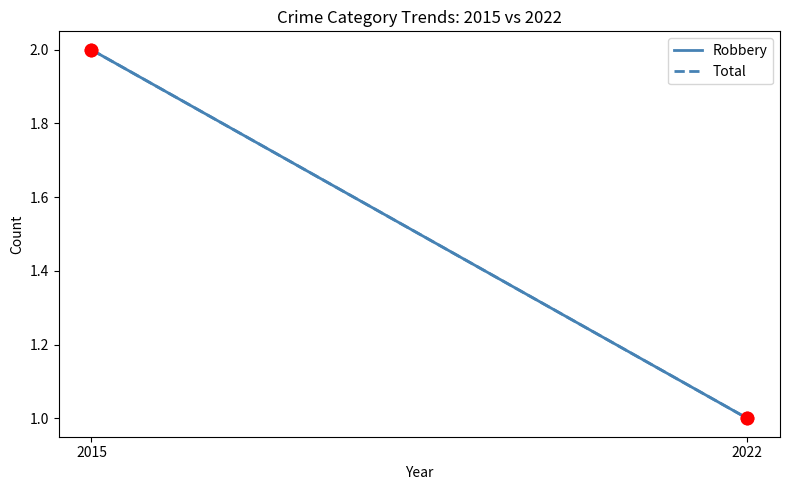

Is the value of Robbery at 2015 greater than the value of Total at 2022?

Yes